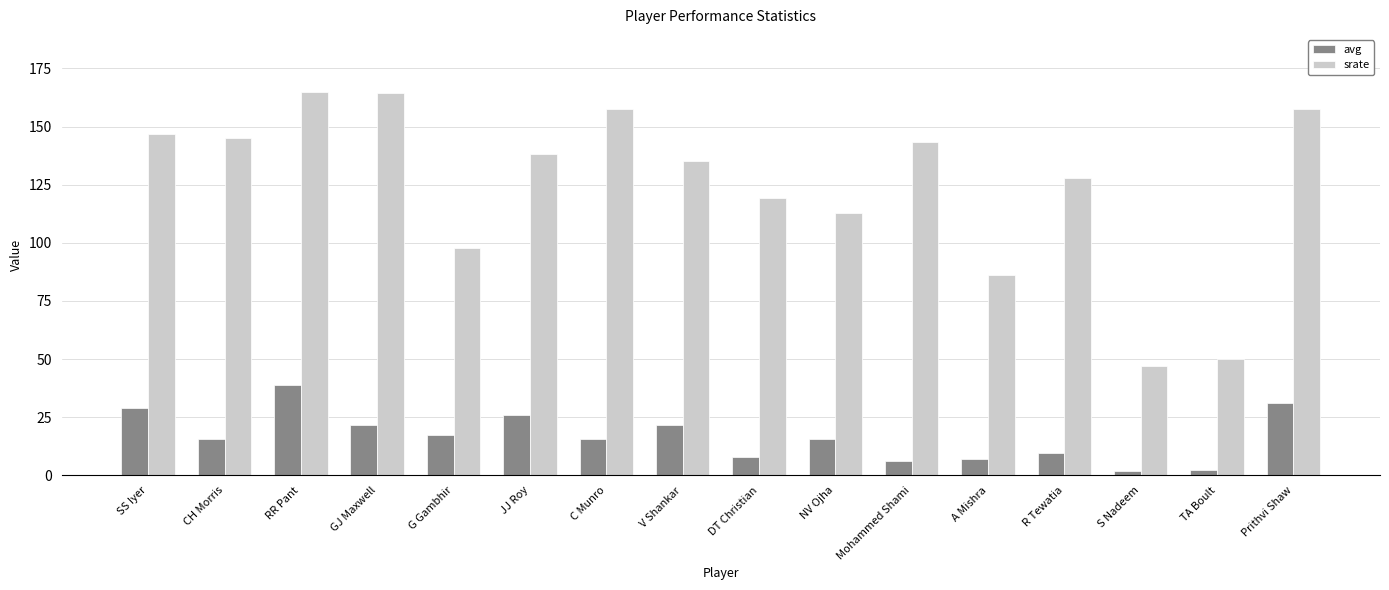

Rank the series at NV Ojha from lowest to highest value.

avg, srate